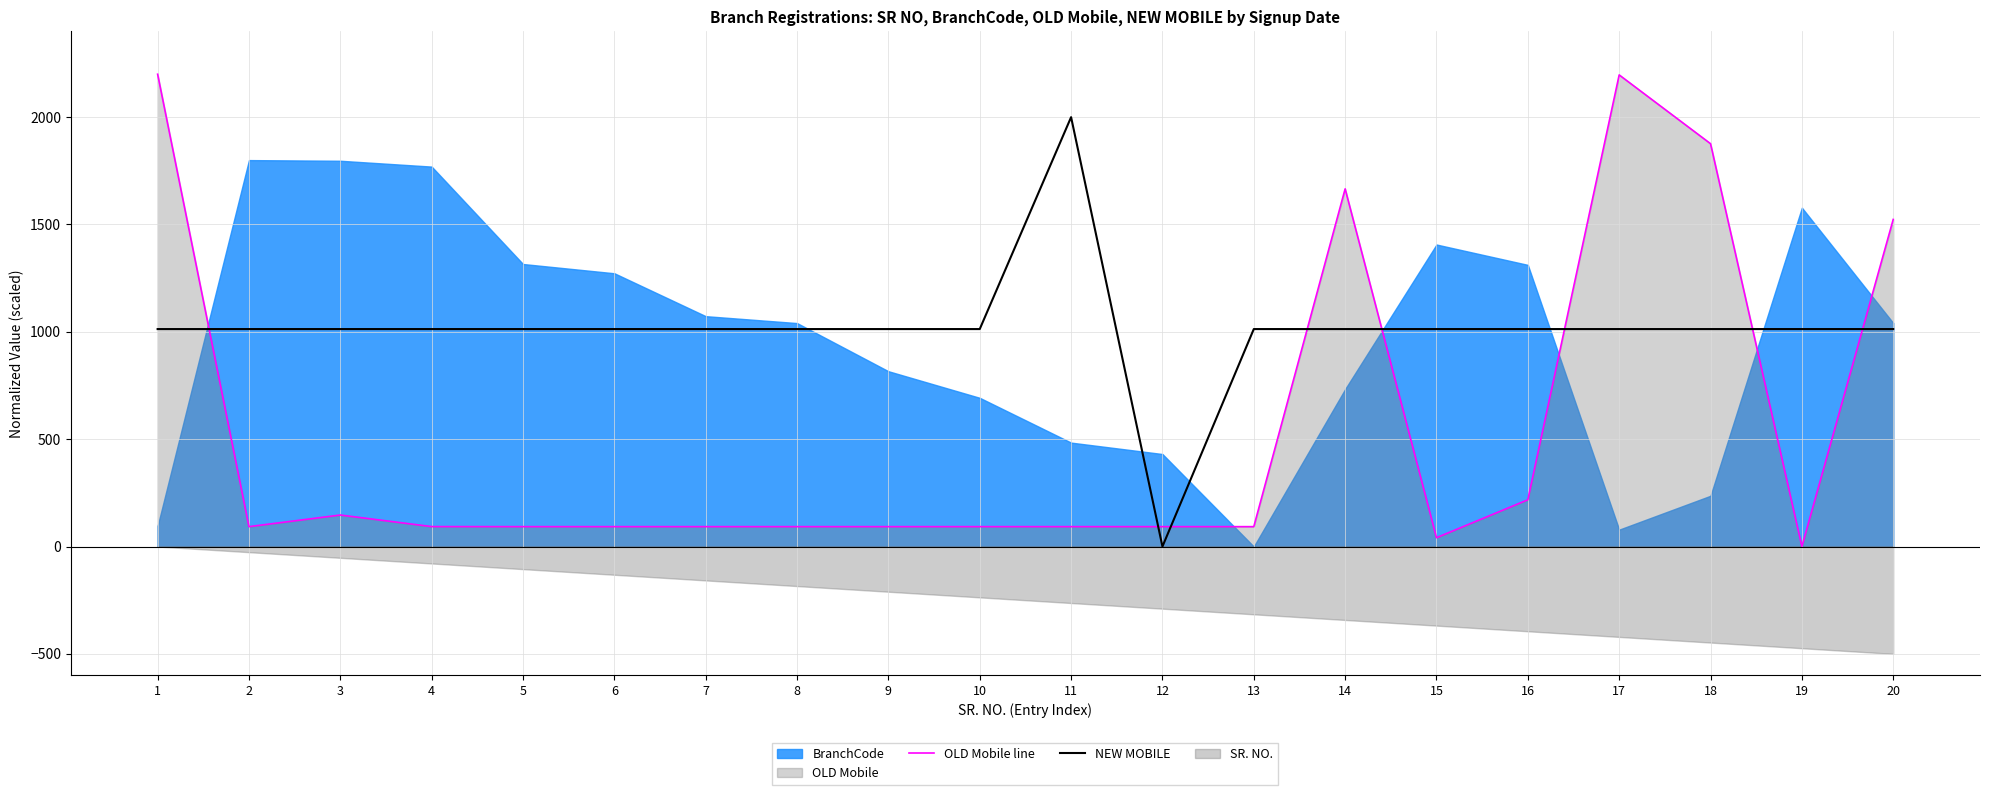

Is the value of NEW MOBILE at 11 greater than the value of OLD Mobile line at 9?

Yes